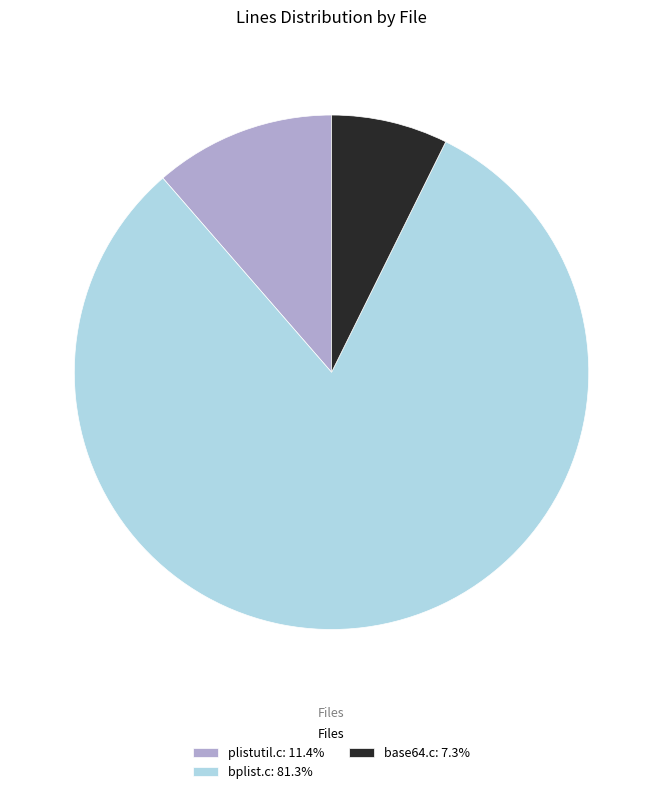

Is there a majority slice in this chart?

Yes